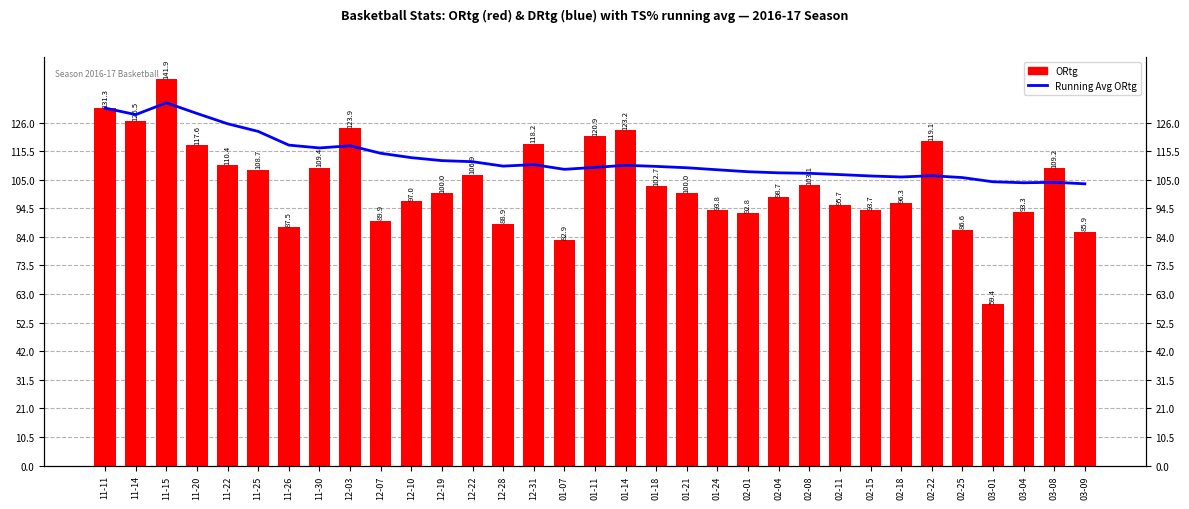

True or false: ORtg has a value of 168.4 at 01-14.

False